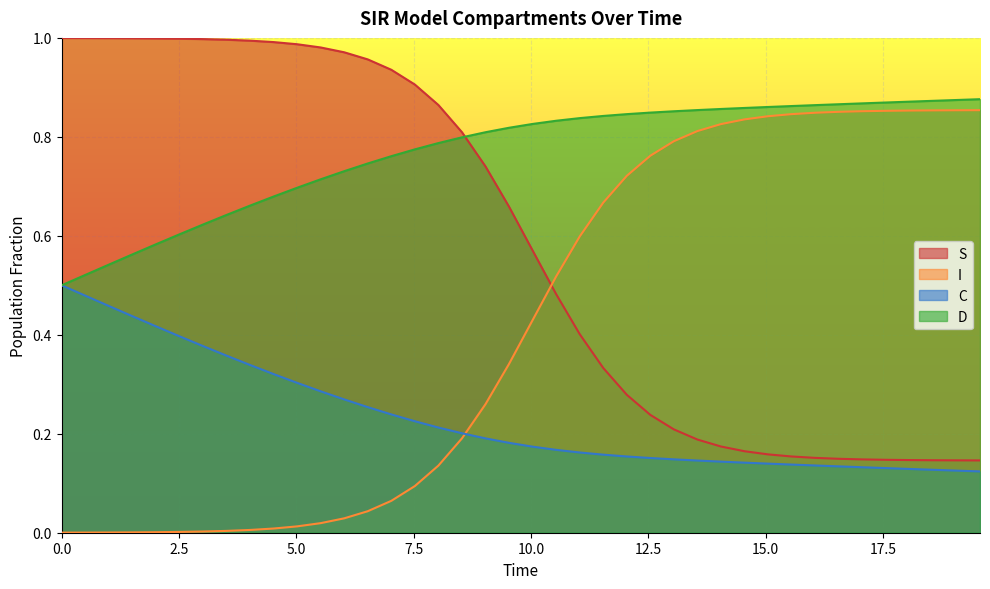

True or false: I and C intersect in this chart.

True